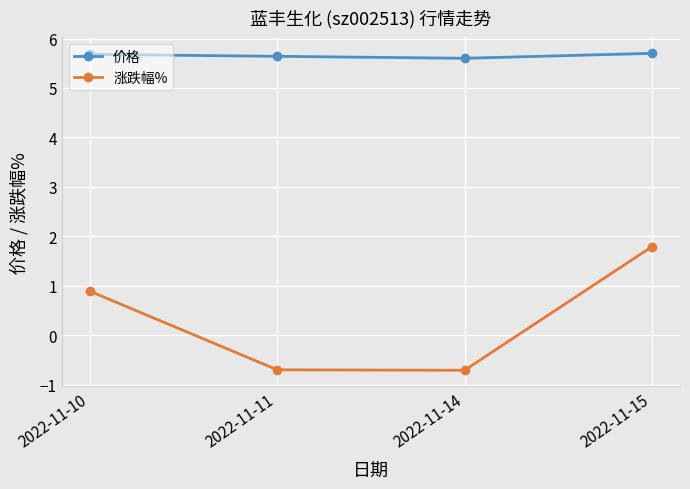

What is the difference between the 价格 values at 2022-11-15 and 2022-11-11?

0.1